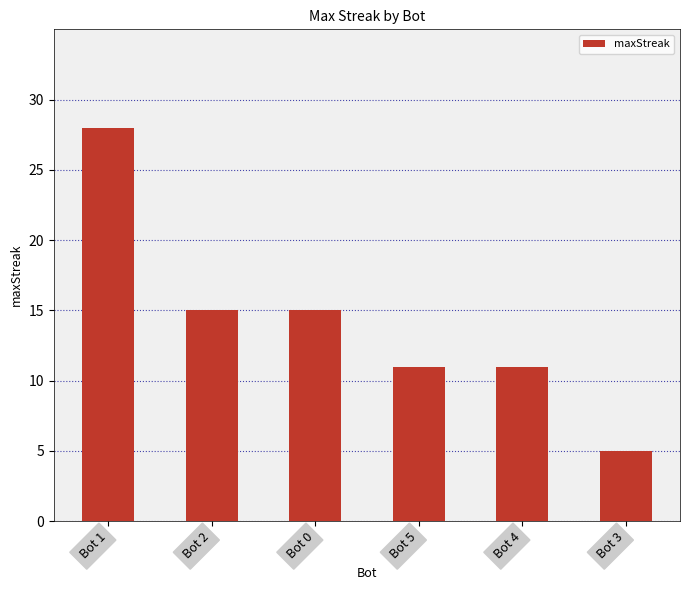

Where does the data first go above 15?

Bot 1